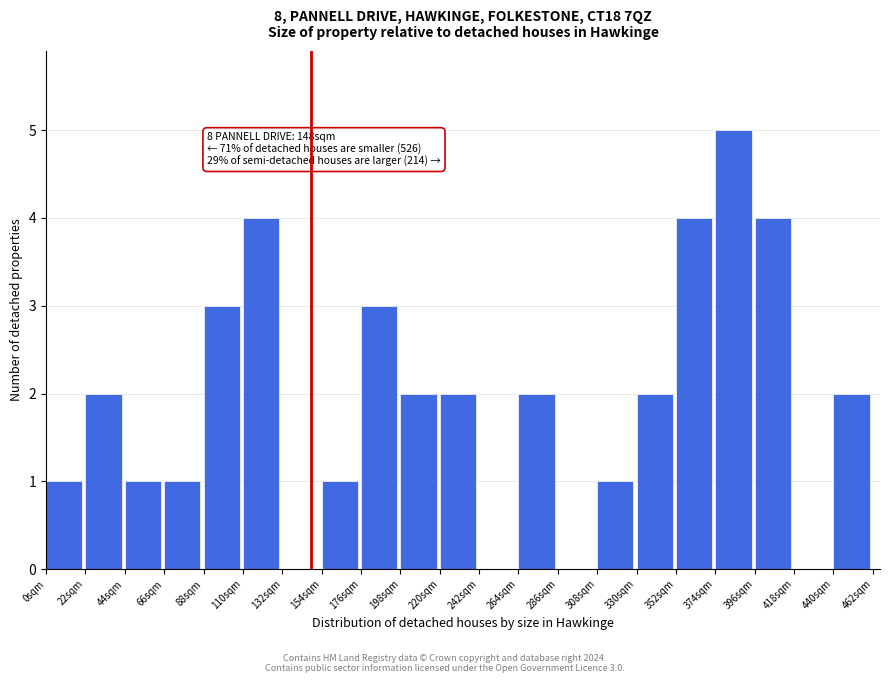

Over which range of the x-axis is the bar tallest?

374 to 396